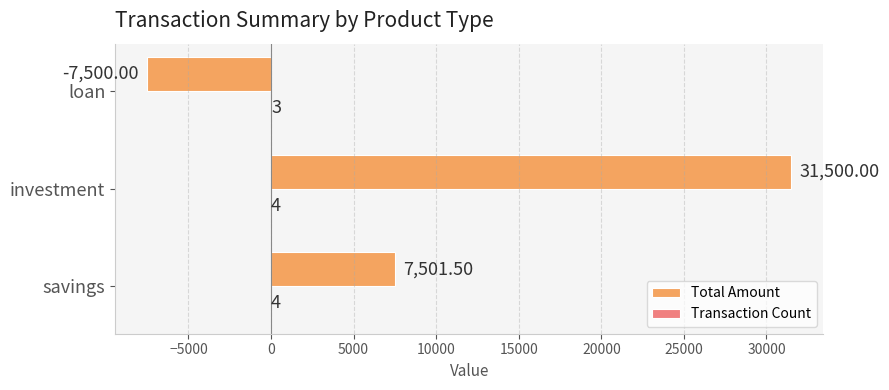

Which category has the highest value across all series?

investment